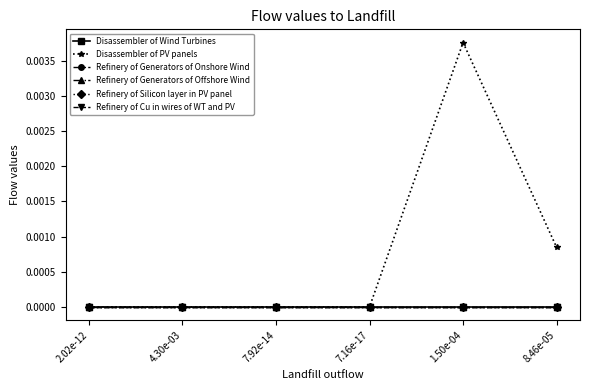

Is this an area chart (filled region under the line)?

No